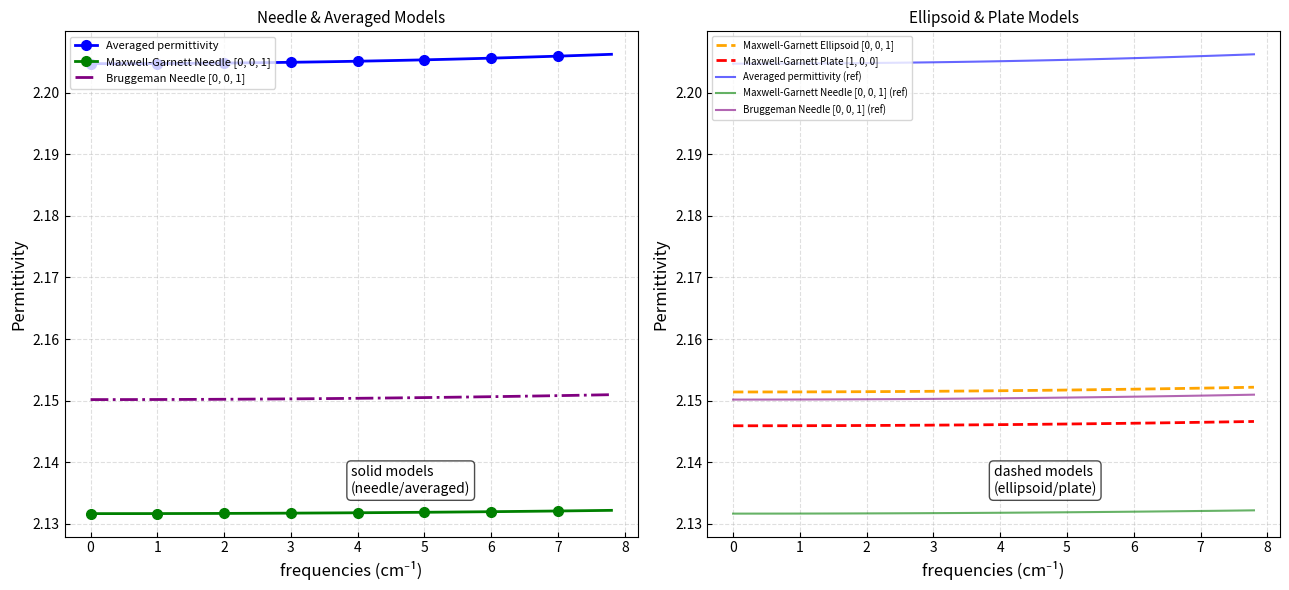

Is this an area chart (filled region under the line)?

No